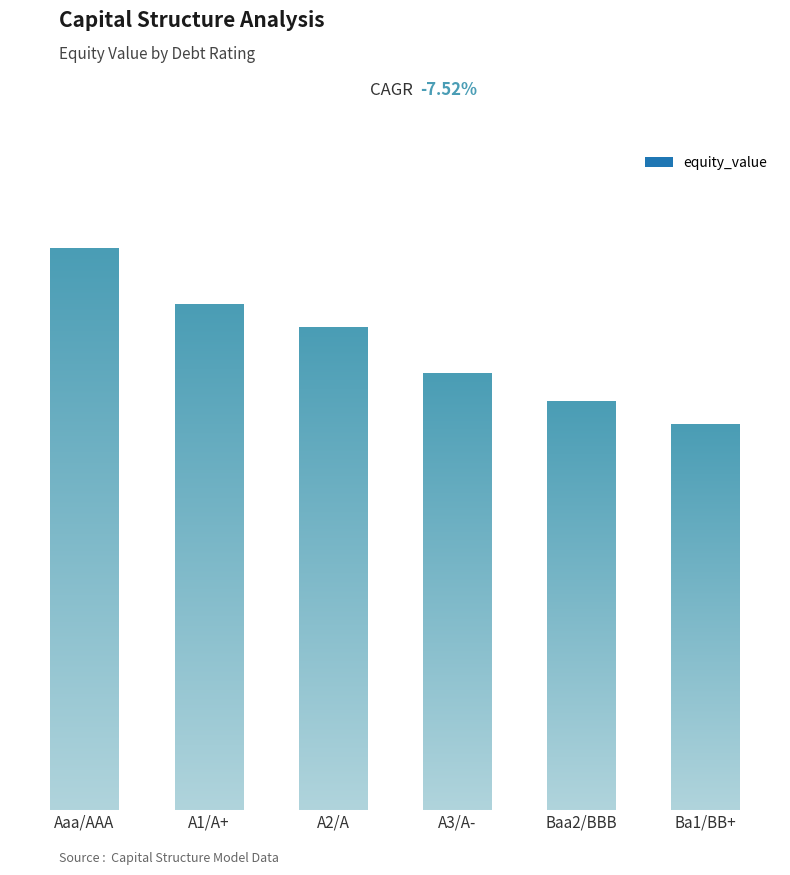

List the labels in order of value, smallest first.

Ba1/BB+, Baa2/BBB, A3/A-, A2/A, A1/A+, Aaa/AAA